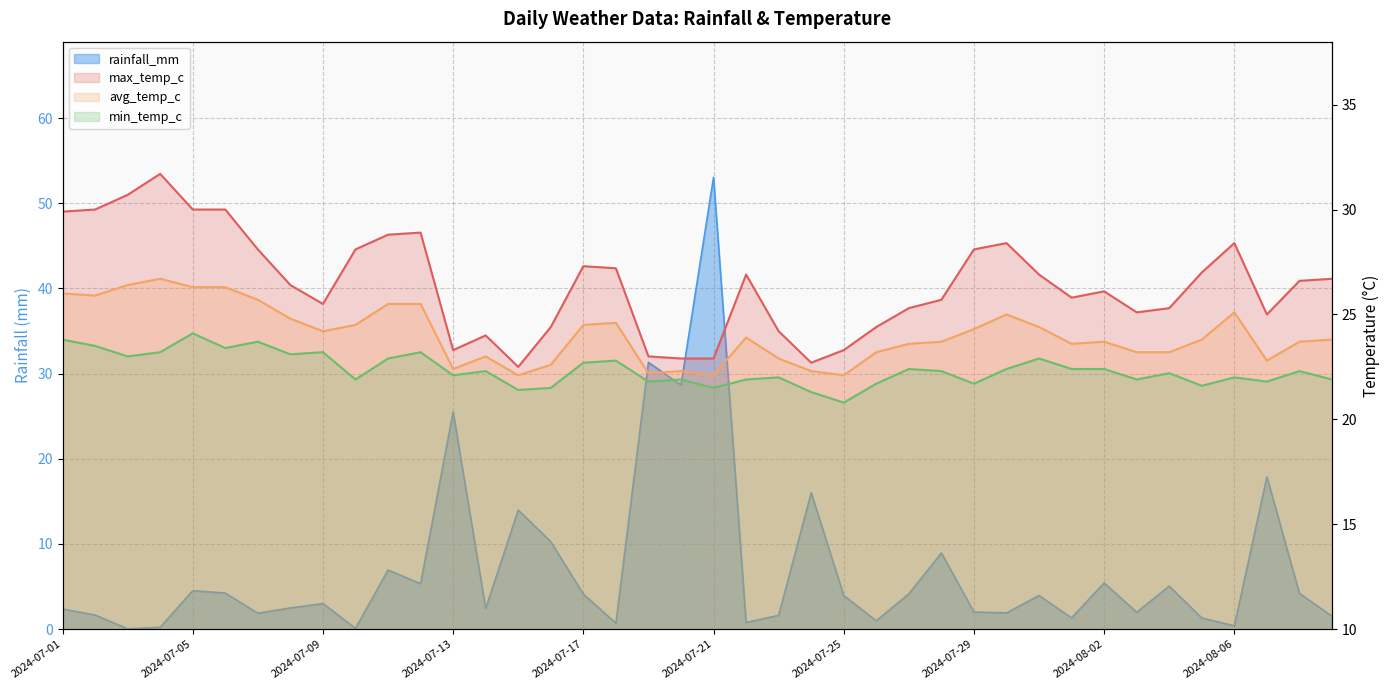

In min_temp_c, how many points are higher than both neighbors (excluding endpoints)?

13